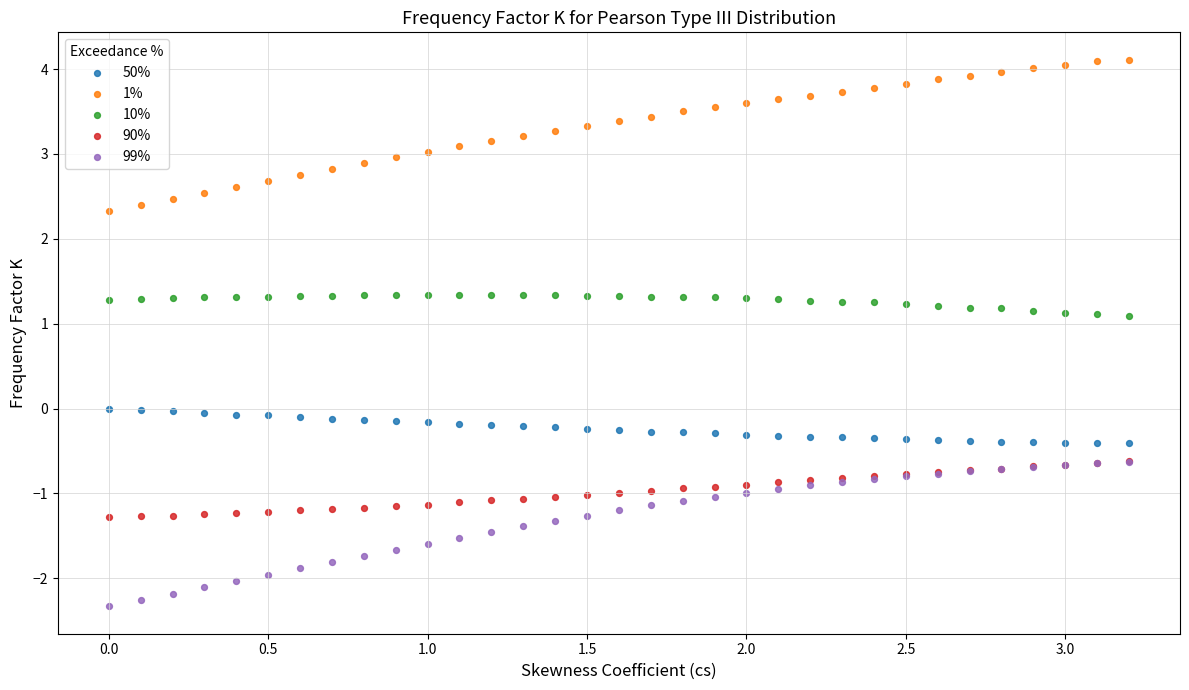

What are all the series names shown in the legend?

50%, 1%, 10%, 90%, 99%